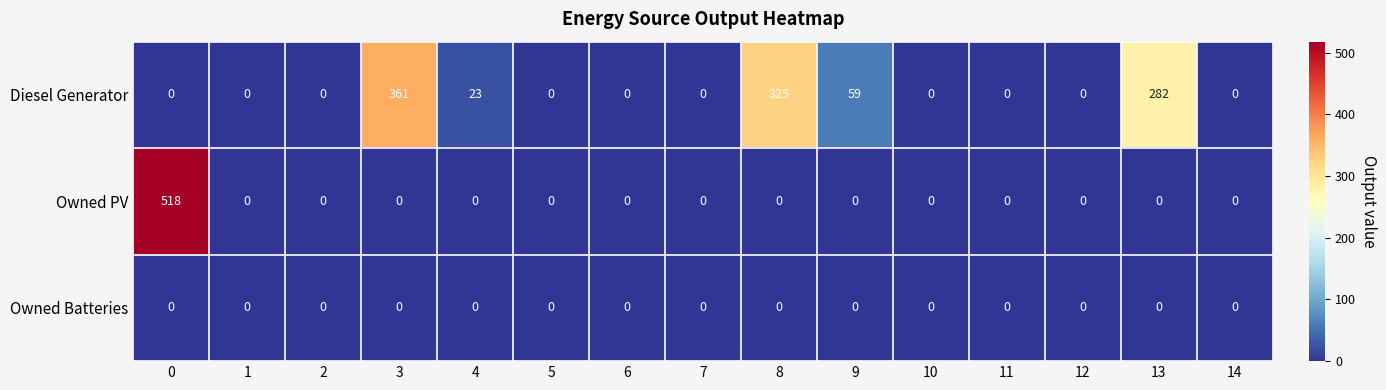

What is the sum of all Owned PV values?

518